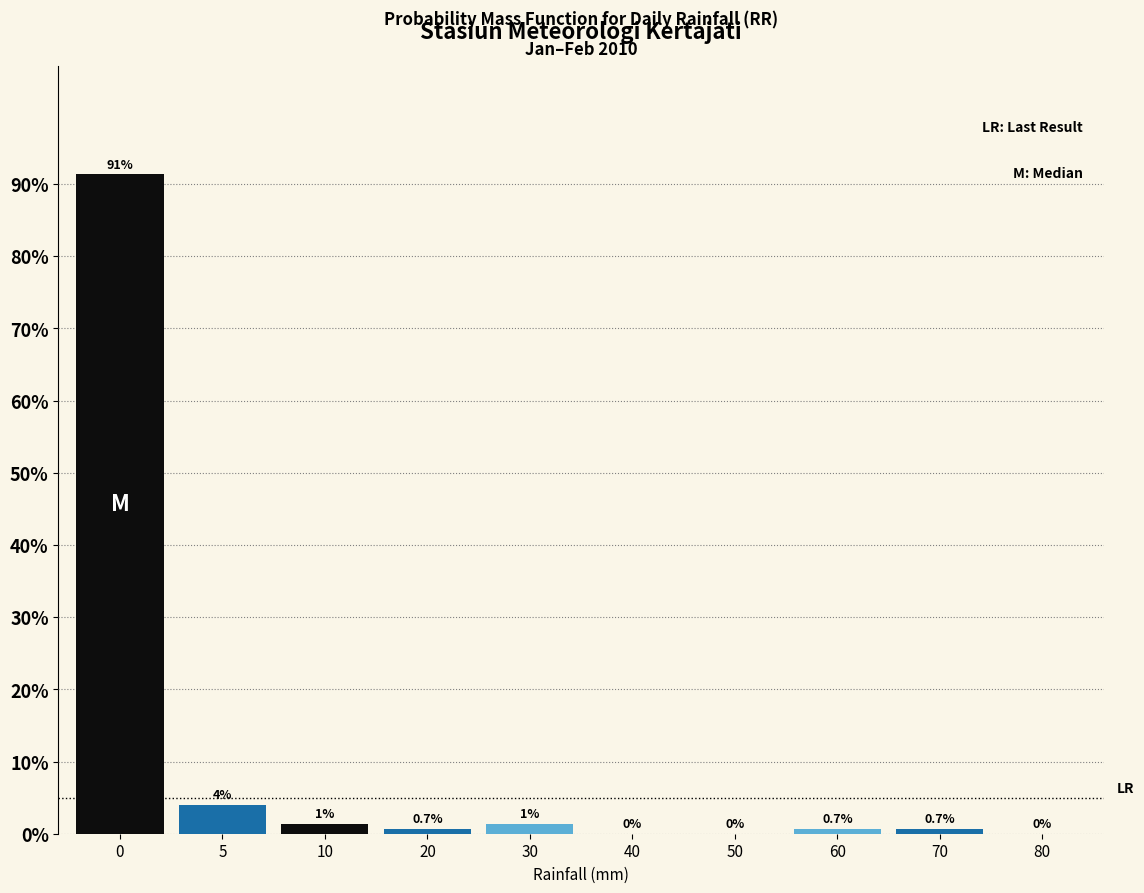

What is the sum of all values?

100.0